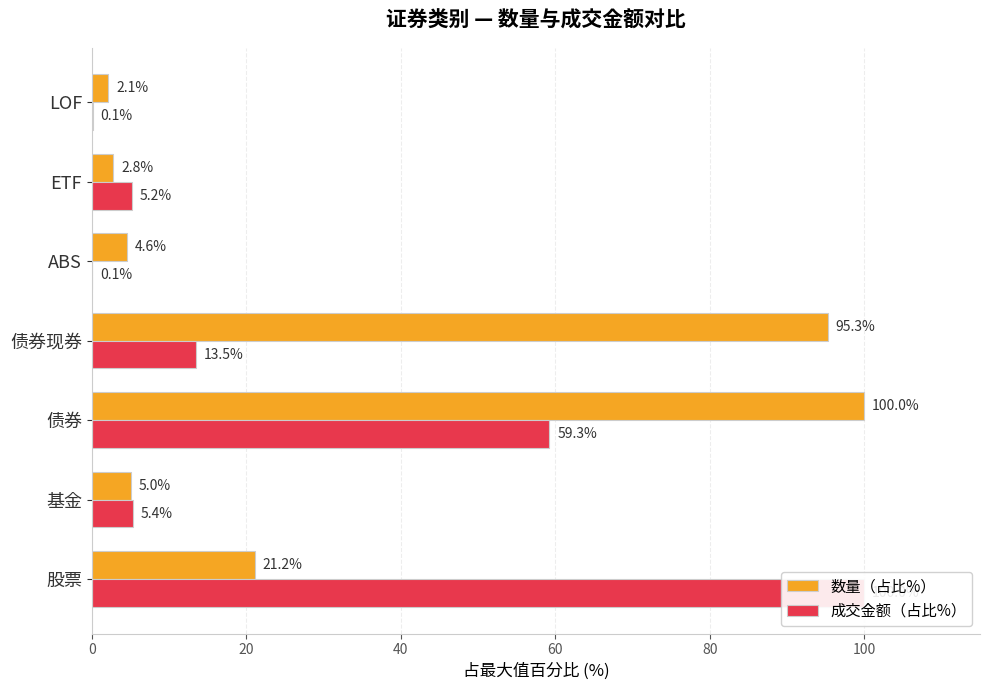

Count the number of categories in the chart.

7